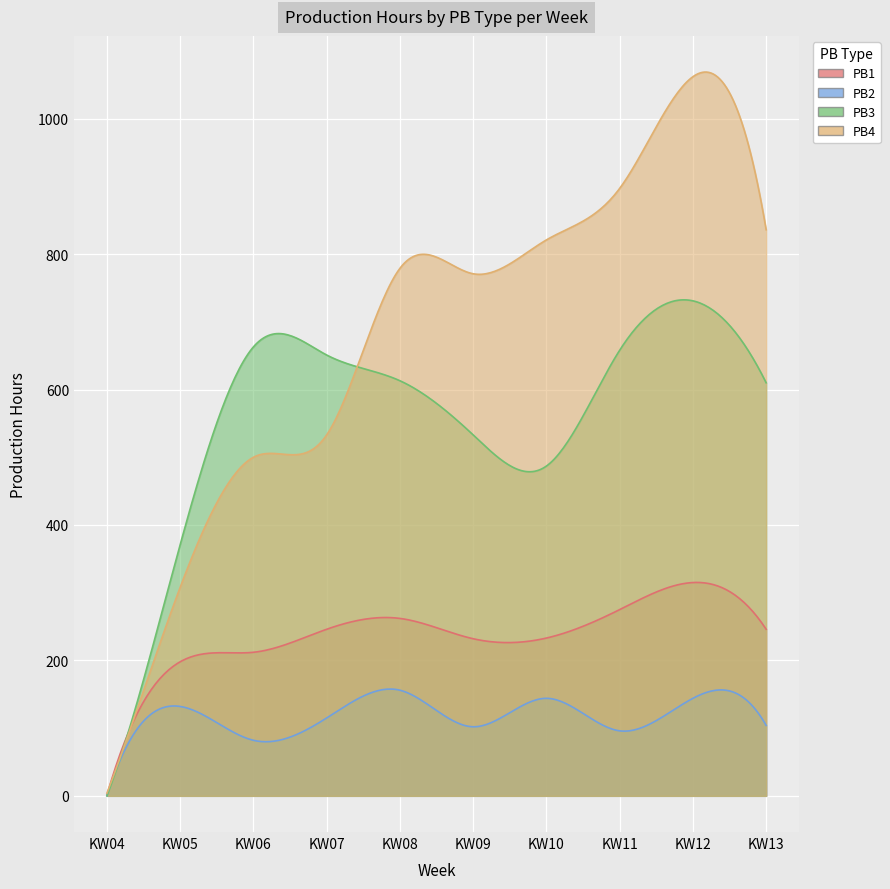

Read the PB1 value at KW09, to the nearest 50.

250